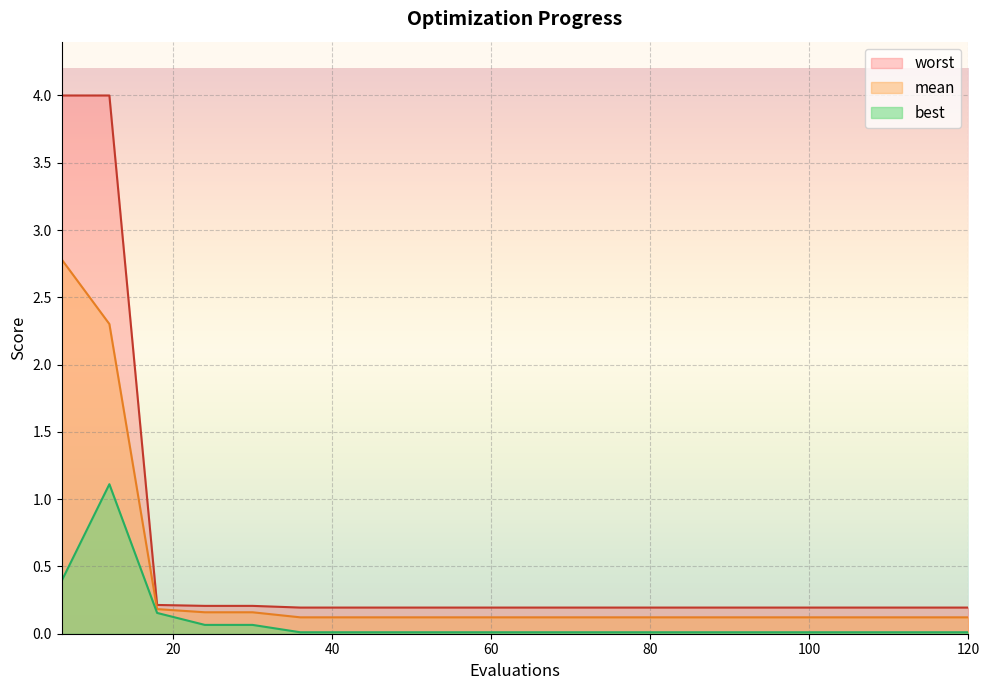

List the series in order of their peak value, highest first.

worst, mean, best